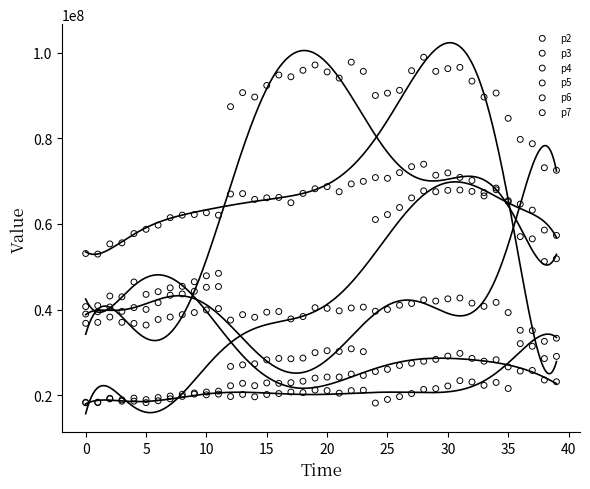

What are all the series names shown in the legend?

p2, p3, p4, p5, p6, p7